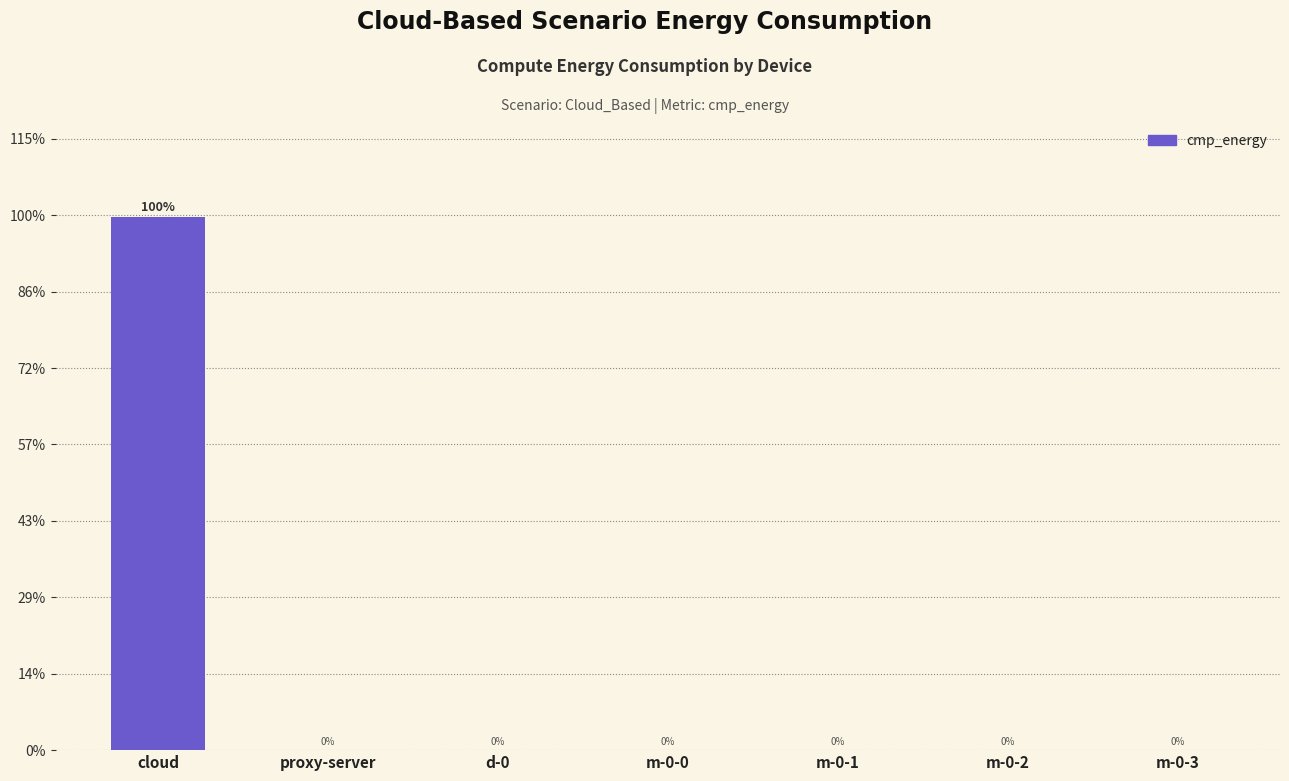

Are the bars horizontal?

No